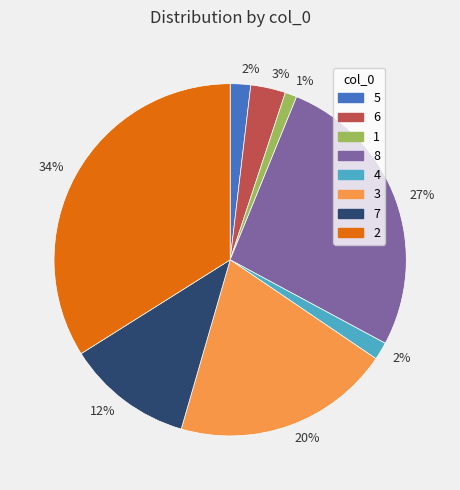

What is the ratio of the value at 8 to the value at 2?

0.8